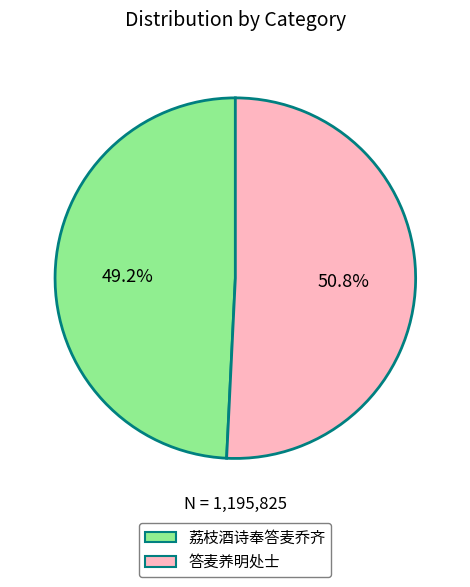

To the nearest percent, what percentage of the pie is 答麦养明处士?

51%